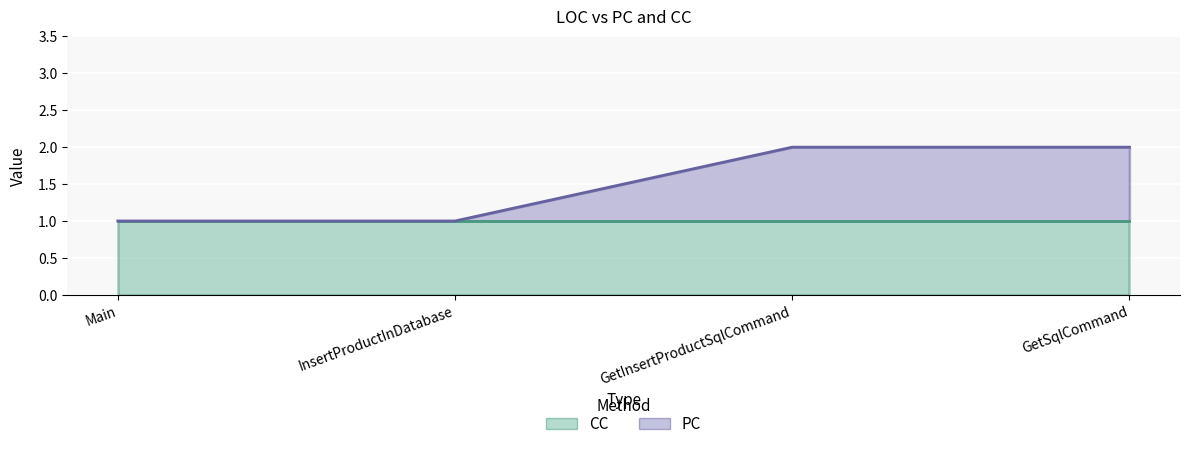

The chart shows a value of 1 at GetSqlCommand. True or false?

False